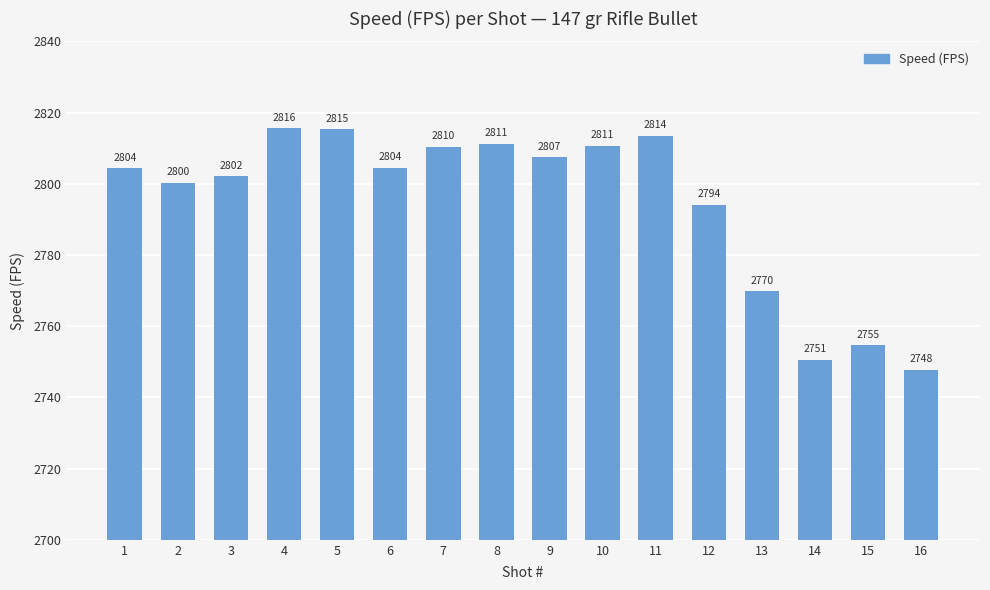

At which category does the chart reach its minimum across all series?

16